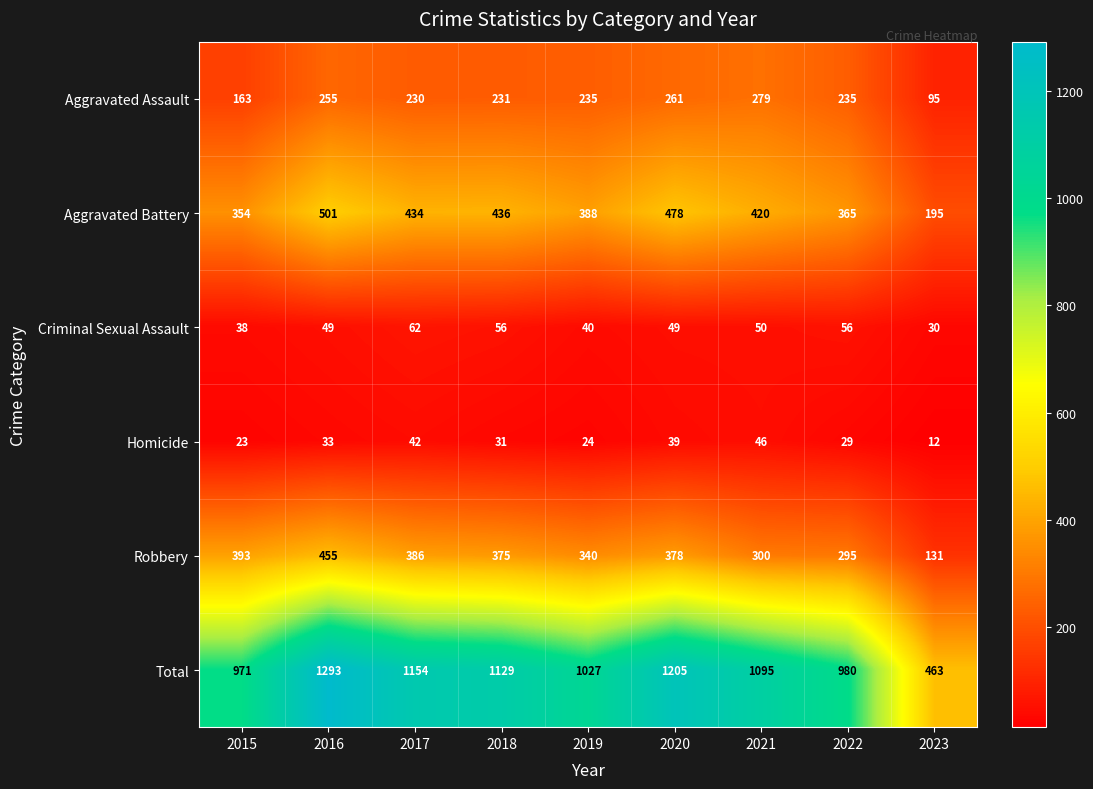

How many categories are shown in the chart?

9